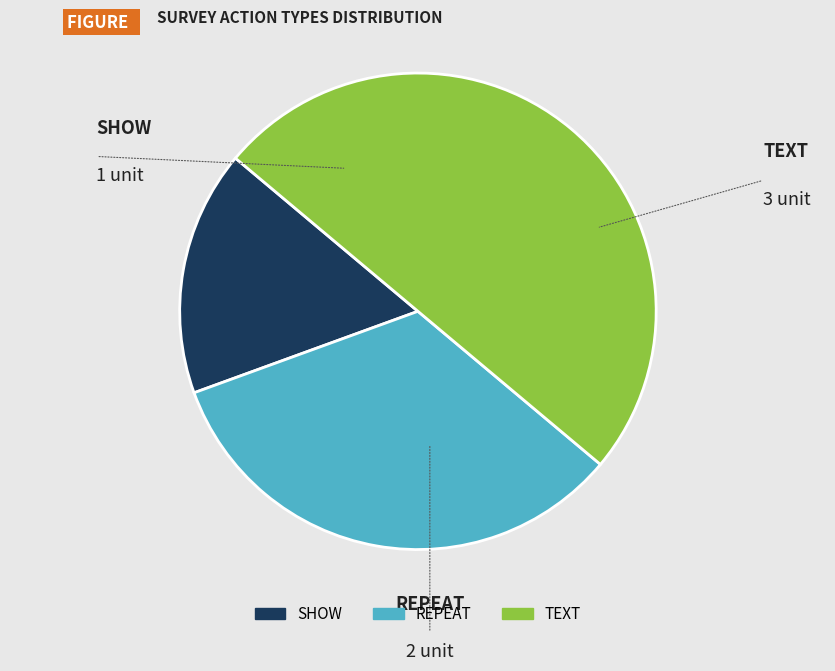

What is the ratio of the value at TEXT to the value at SHOW?

3.0